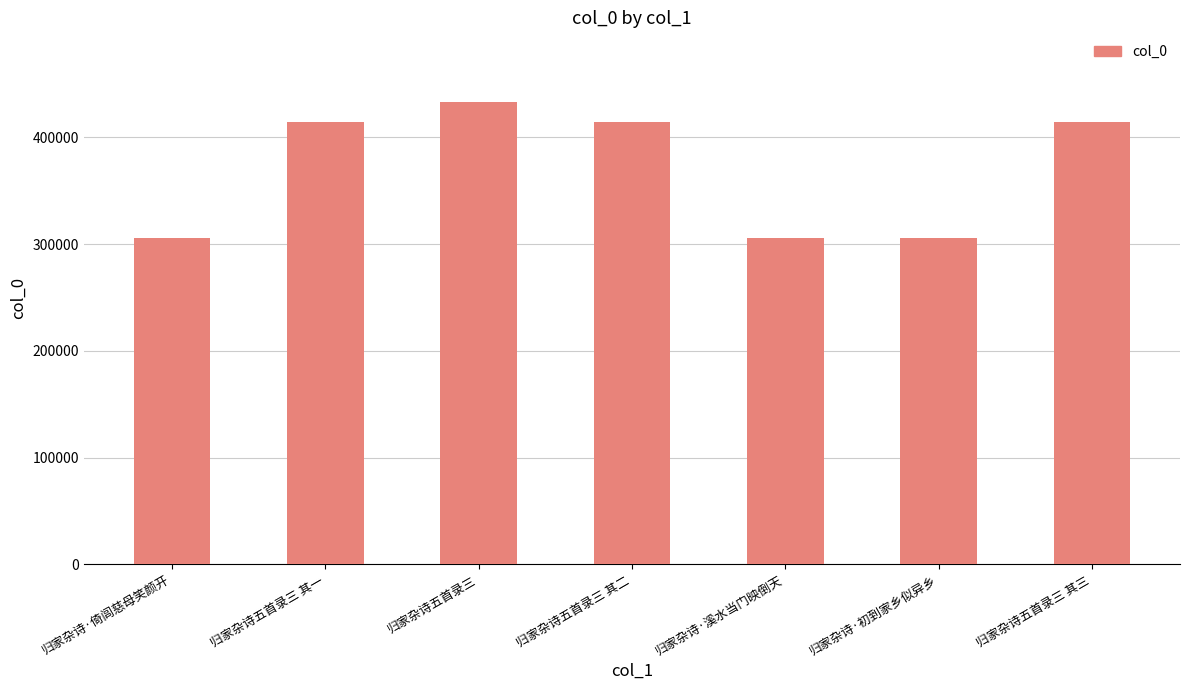

The chart shows a value of 703884 at 归家杂诗五首录三 其三. True or false?

False